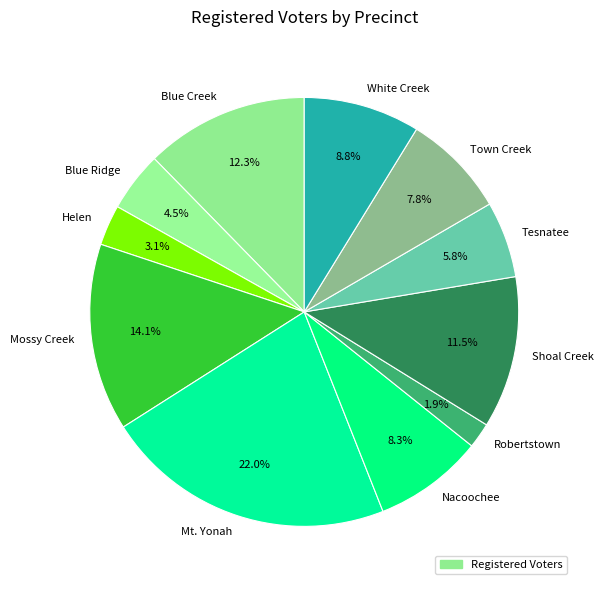

To the nearest percent, what is the combined percentage of White Creek and Shoal Creek?

20%